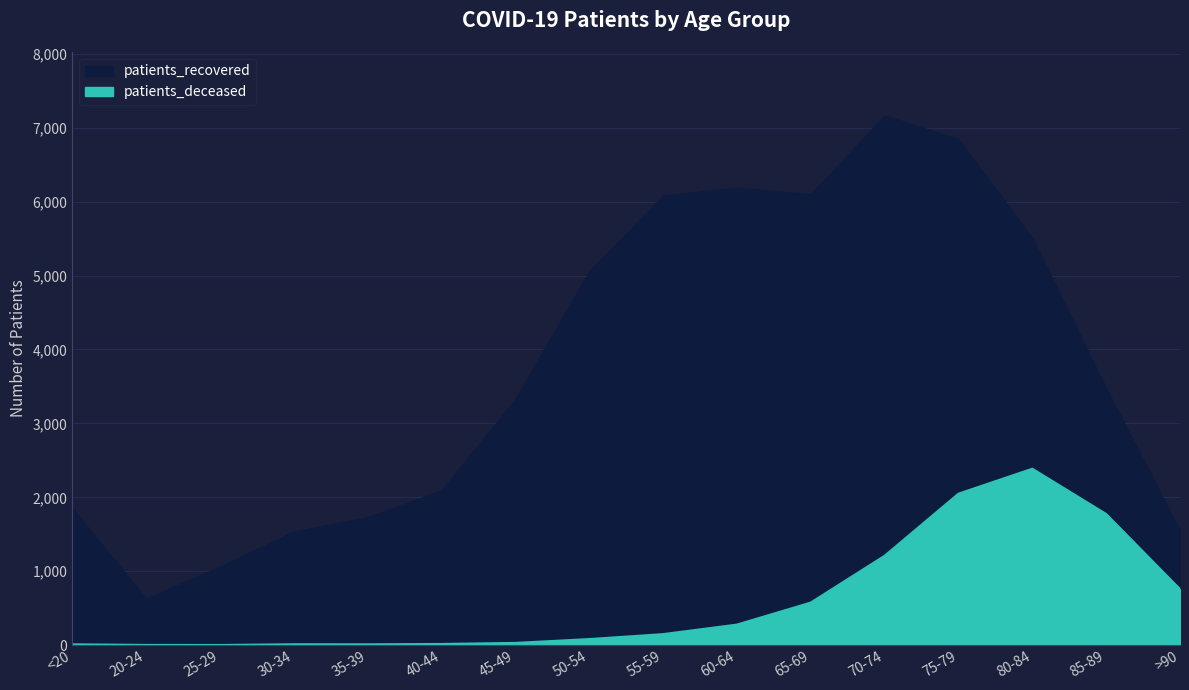

Does the chart have visible grid lines?

Yes